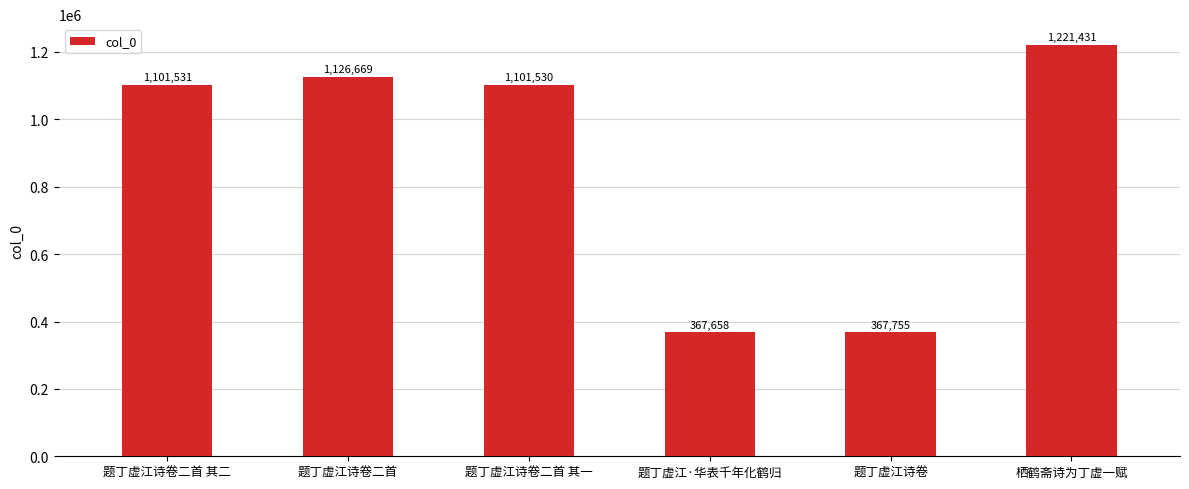

Is it true that the value at 题丁虚江诗卷二首 is 1126669?

True